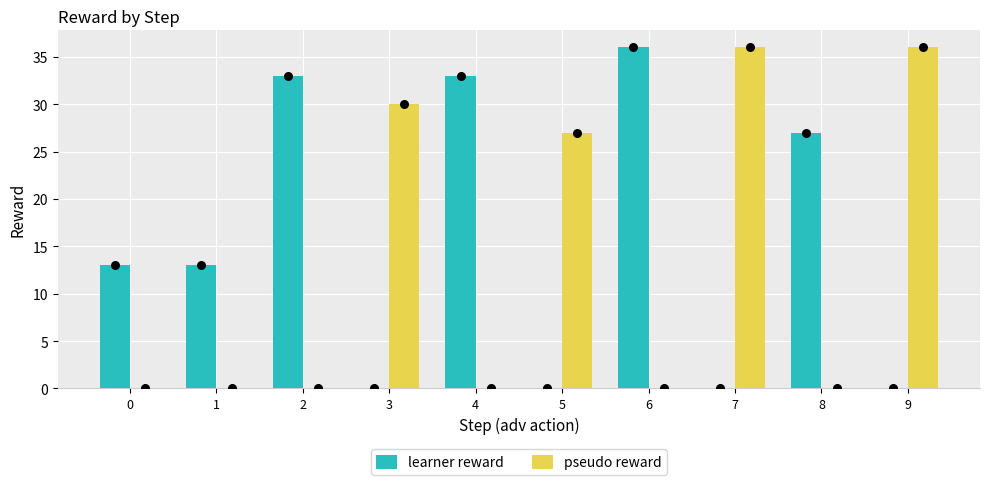

What are all the series names shown in the legend?

learner reward, pseudo reward